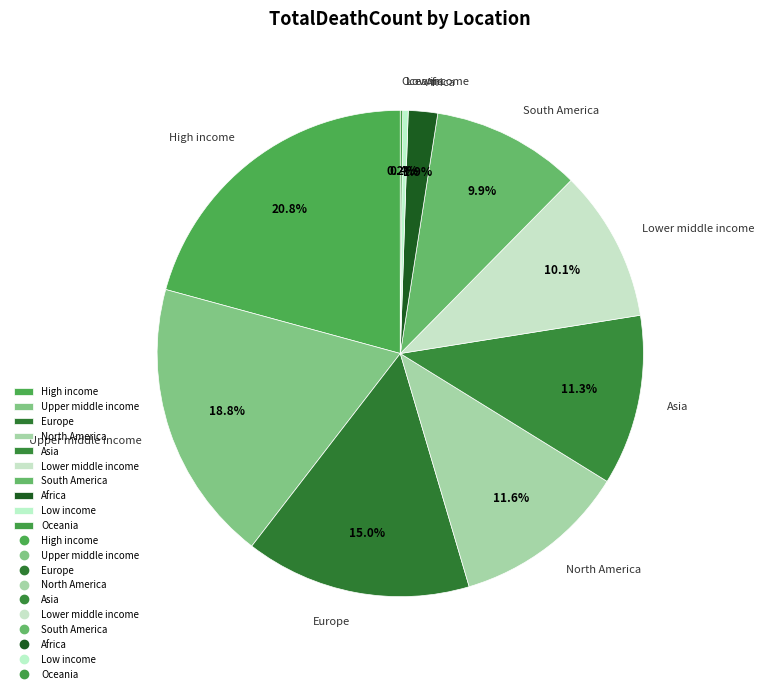

To the nearest percent, what is the combined percentage of Low income and Upper middle income?

19%